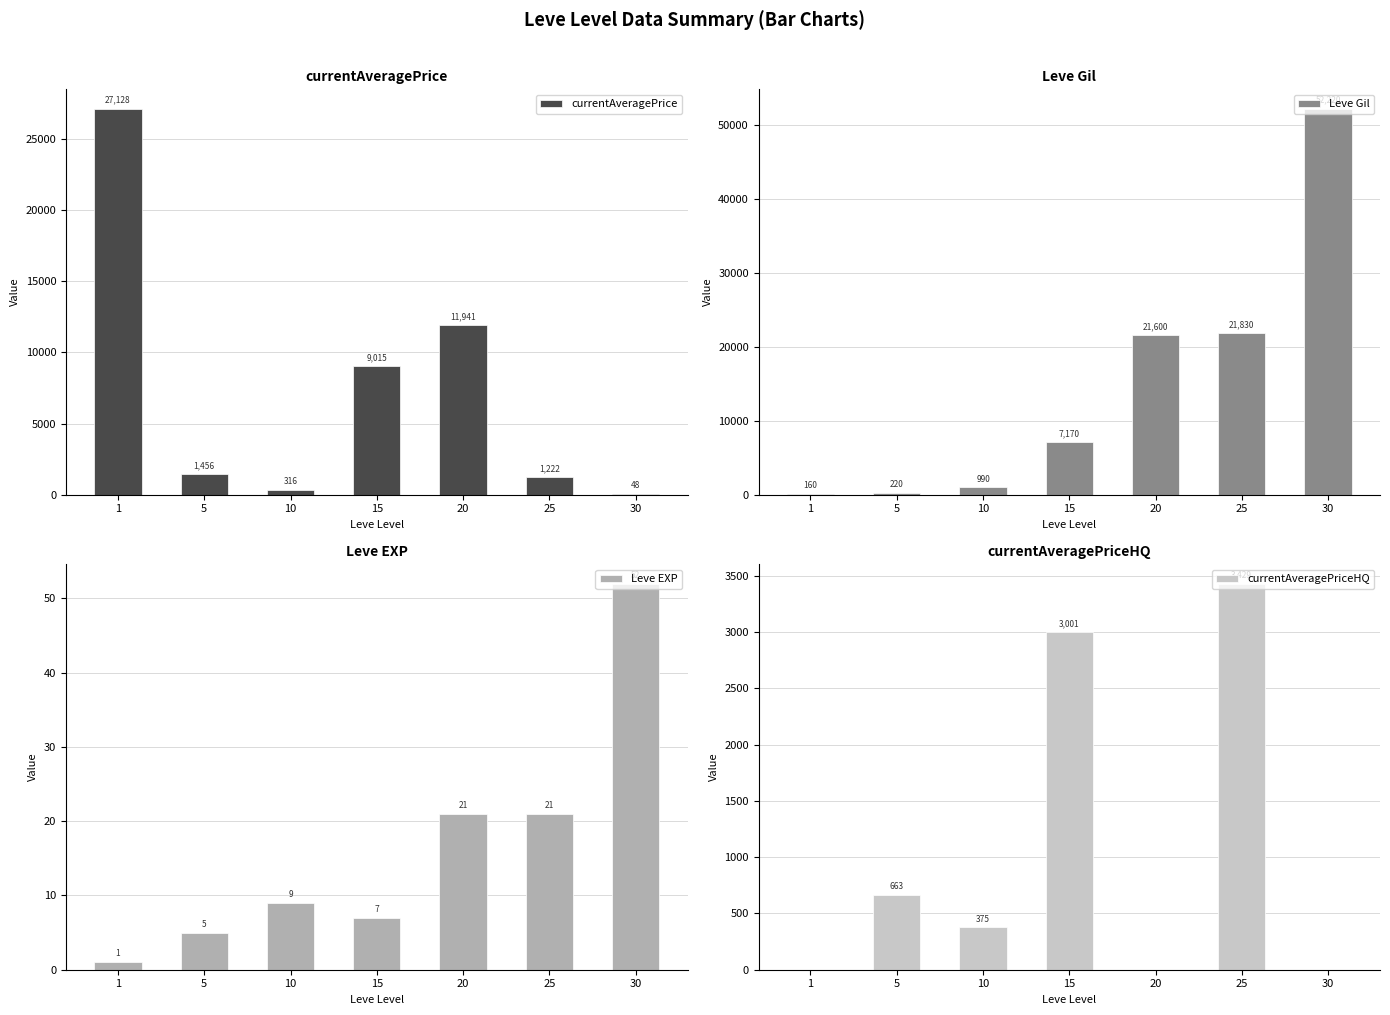

What is the value of the currentAveragePrice bar at the 5th from the left?

11940.8